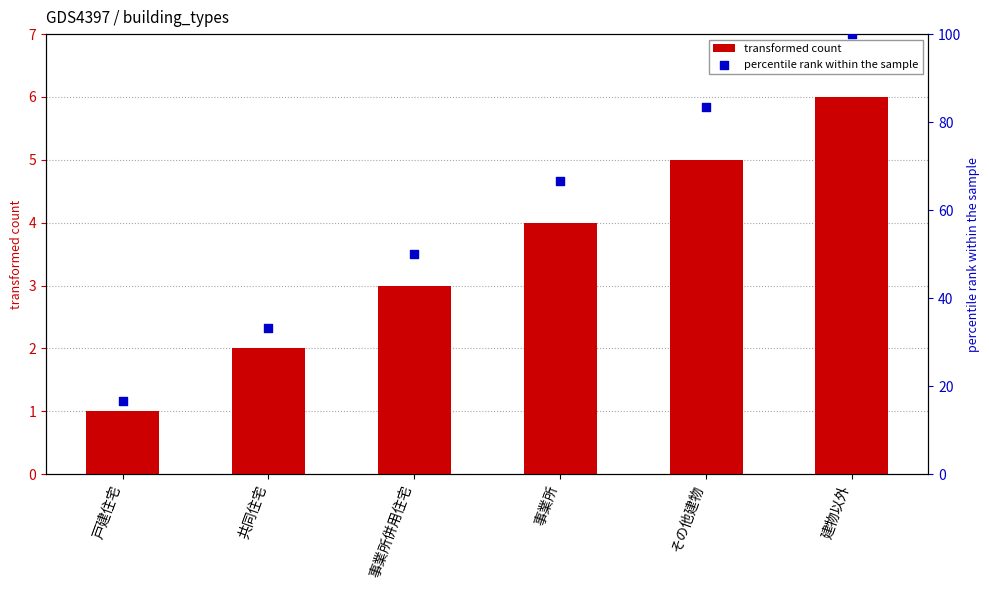

At which category is the sum across all series the highest?

建物以外